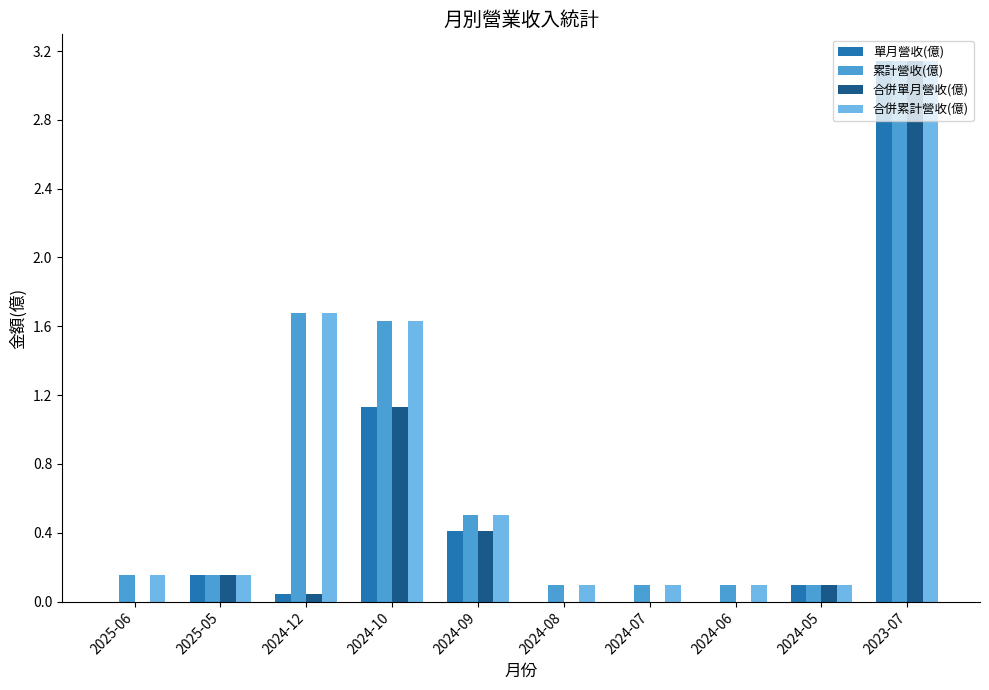

At which category is the sum across all series the highest?

2023-07